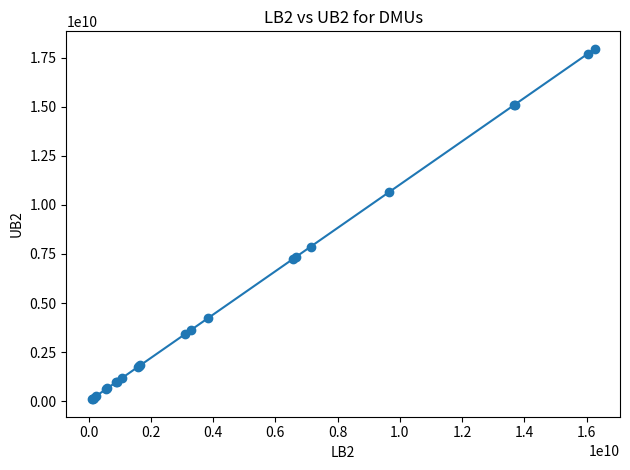

What is the value of the 9th point from the left?

1183873193.4